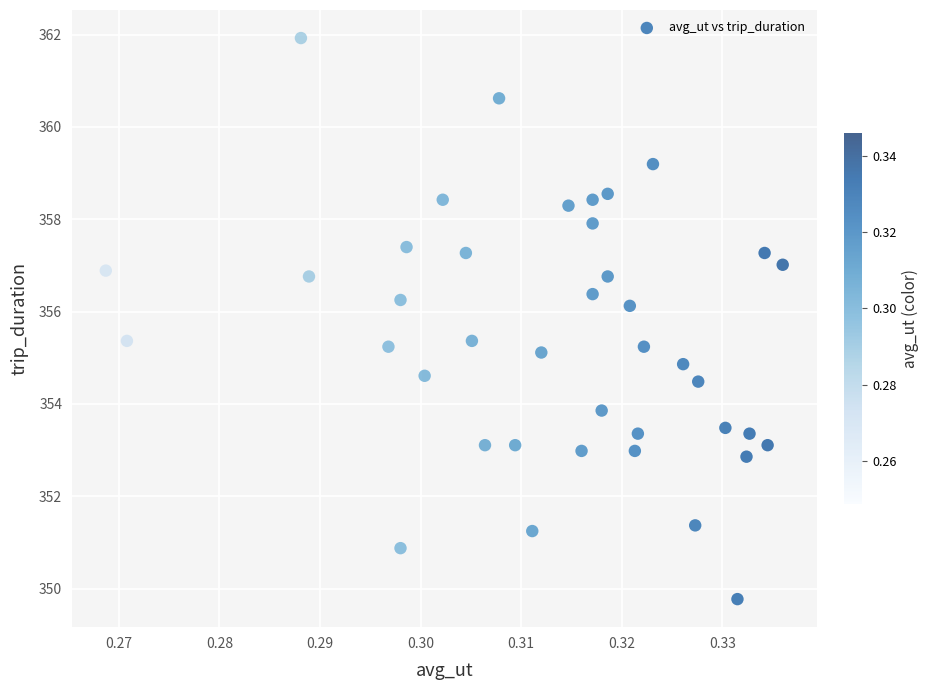

What is the range of Y values (max minus min)?

12.2